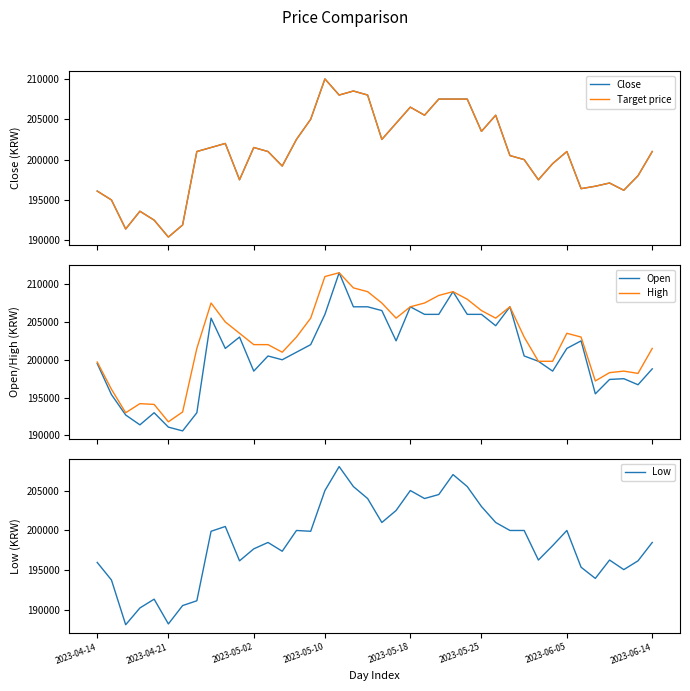

What is the lowest value of the High series?

191800